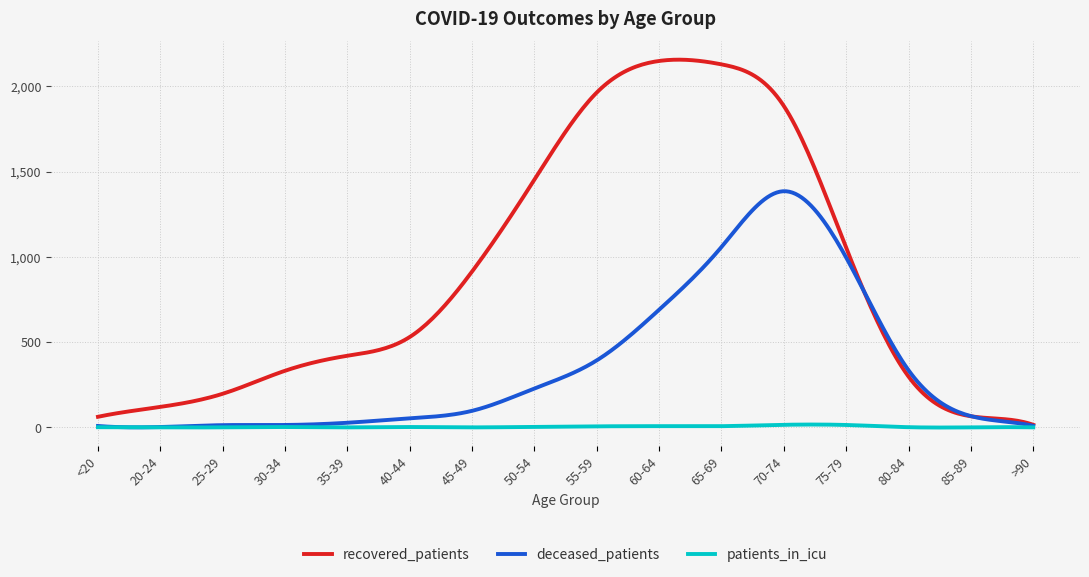

Rank the series by their average value, from highest to lowest.

recovered_patients, deceased_patients, patients_in_icu